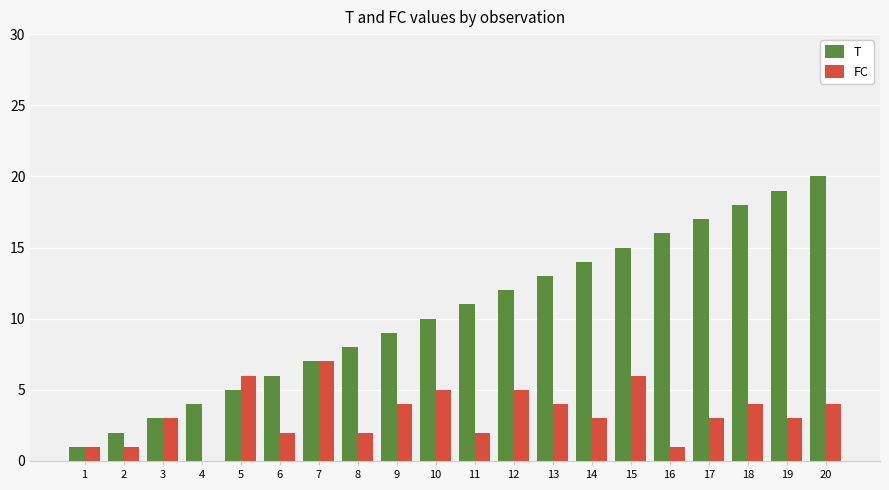

How many categories are shown in the chart?

20